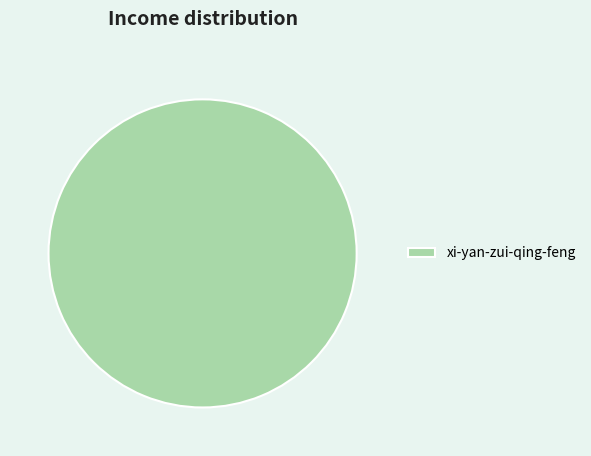

True or false: xi-yan-zui-qing-feng accounts for 100% of the total.

True